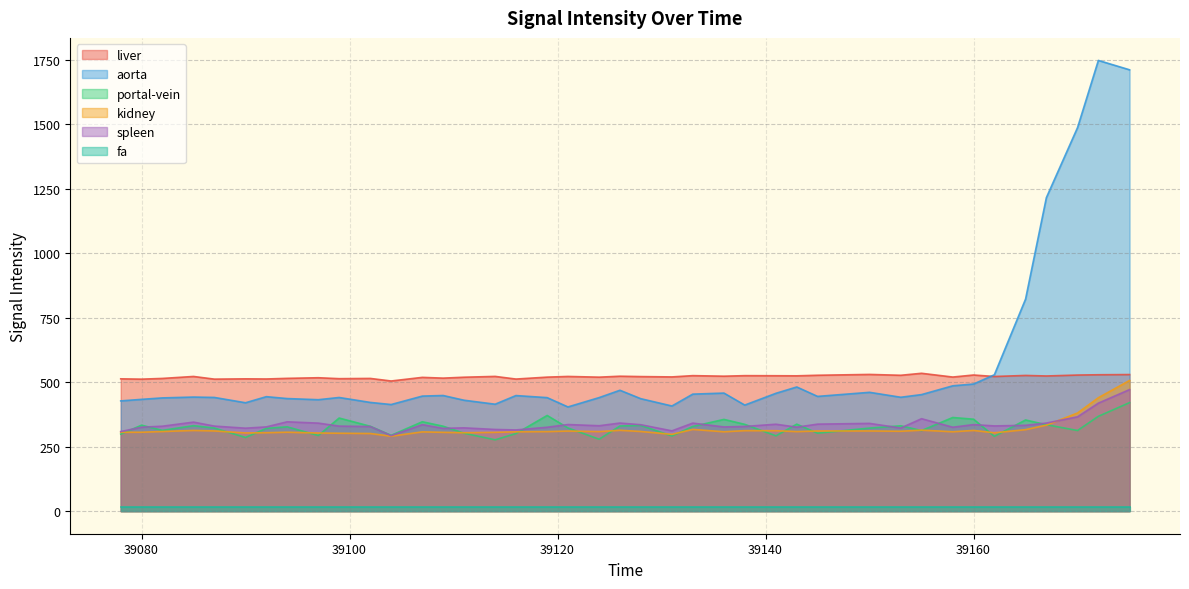

The value of portal-vein at 39155 is 409.7. True or false?

False